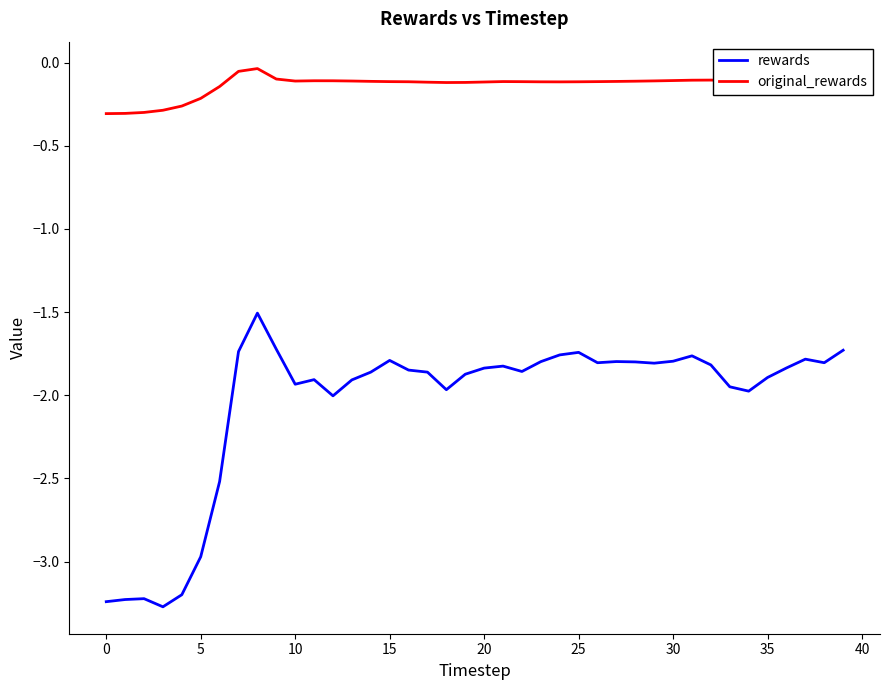

Which series has the largest total across all categories?

original_rewards